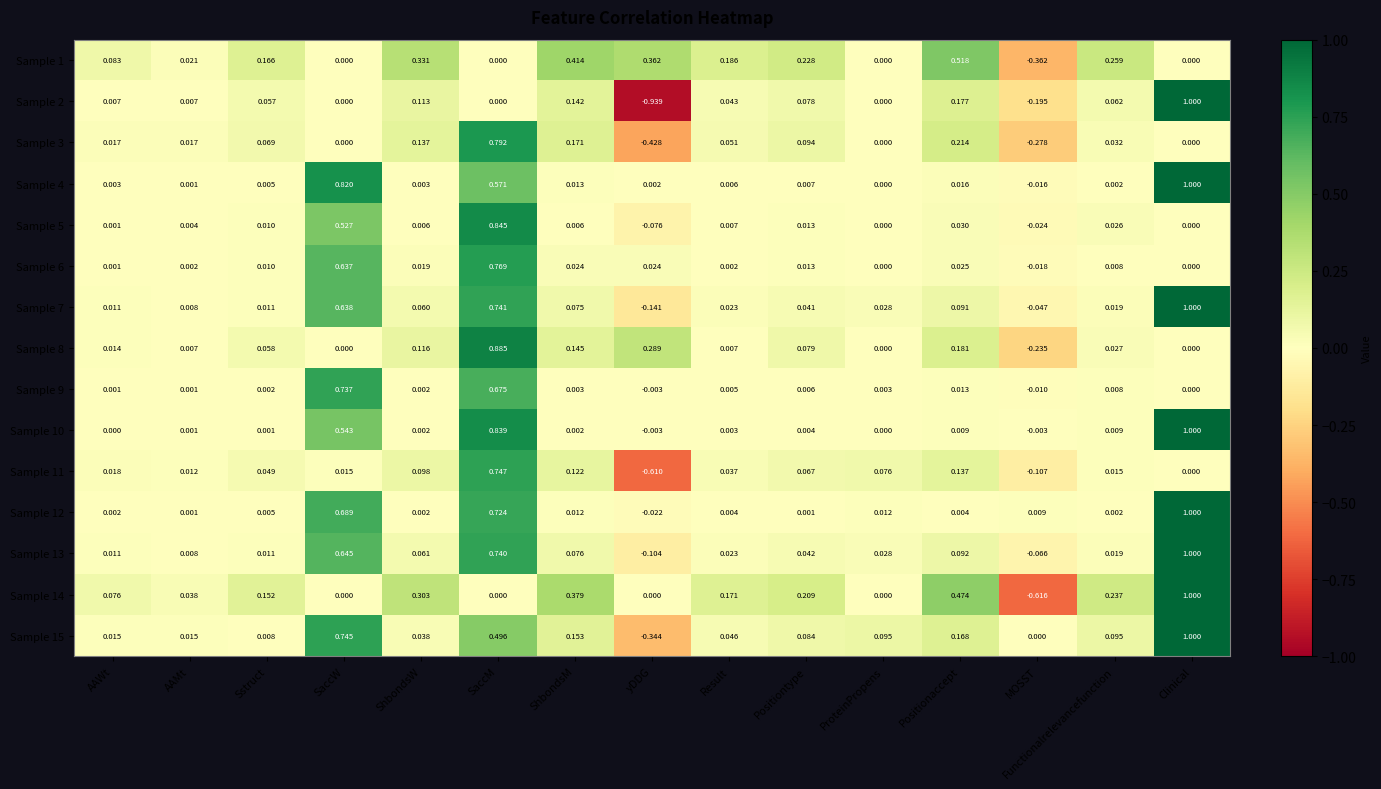

At which category is the sum across all series the highest?

SaccM